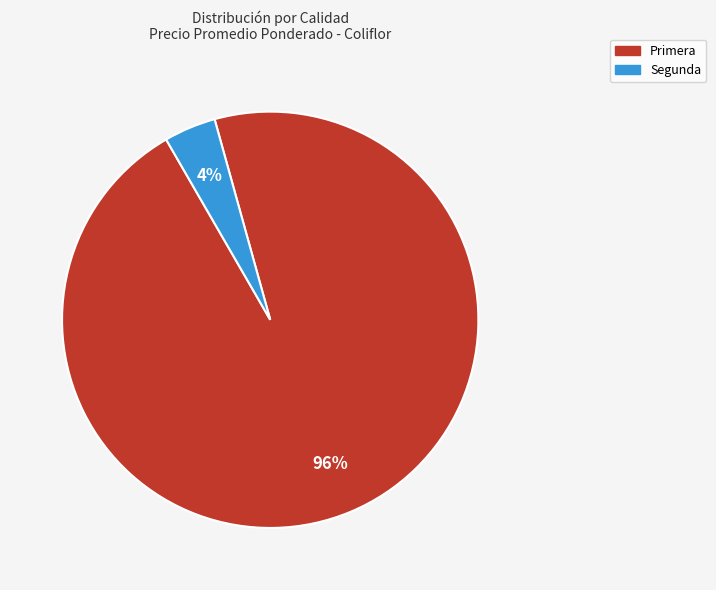

Which has a higher value, Primera or Segunda?

Primera